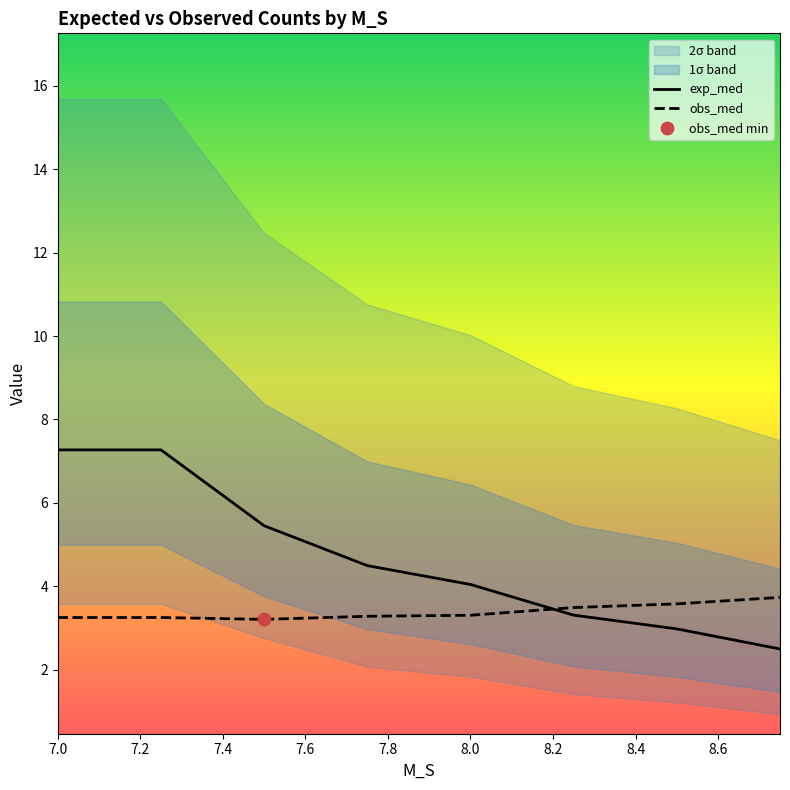

Which series has the widest spread of Y values?

exp_med